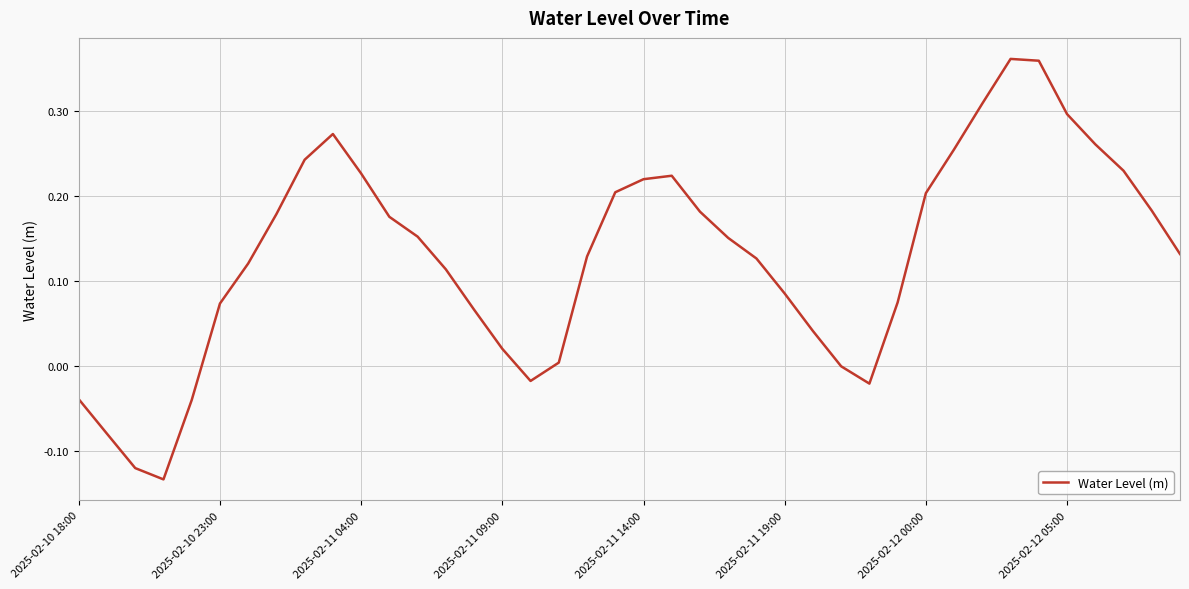

What is the difference between the maximum and minimum values?

0.5